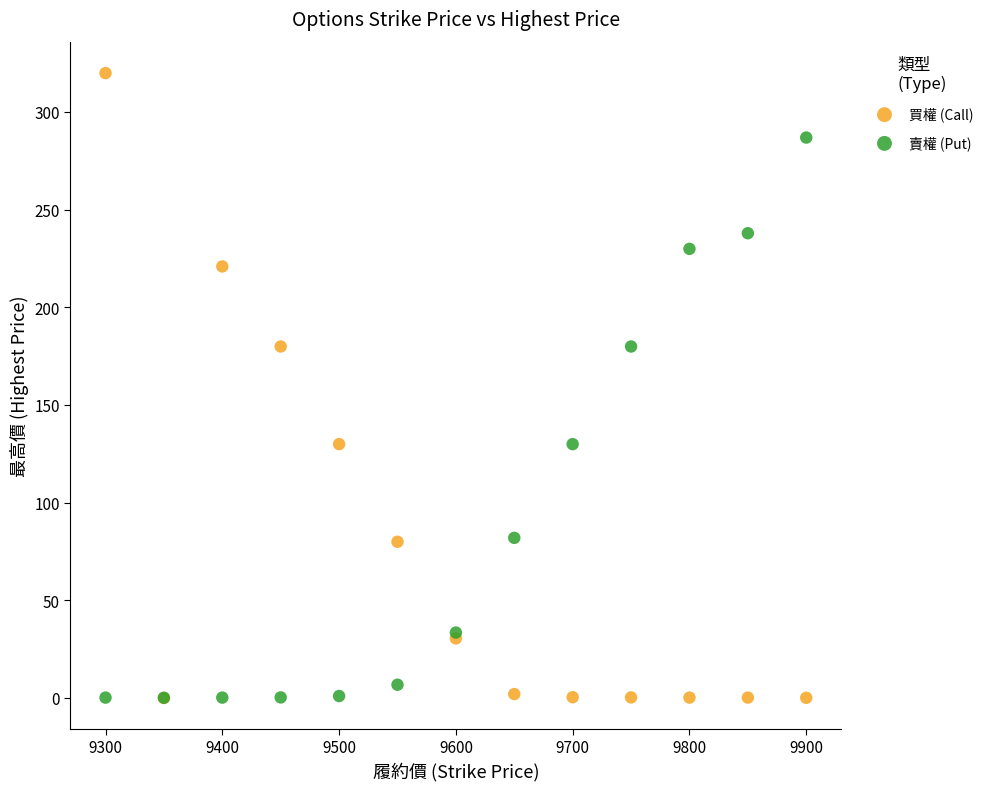

Which series has the widest spread of Y values?

買權 (Call)